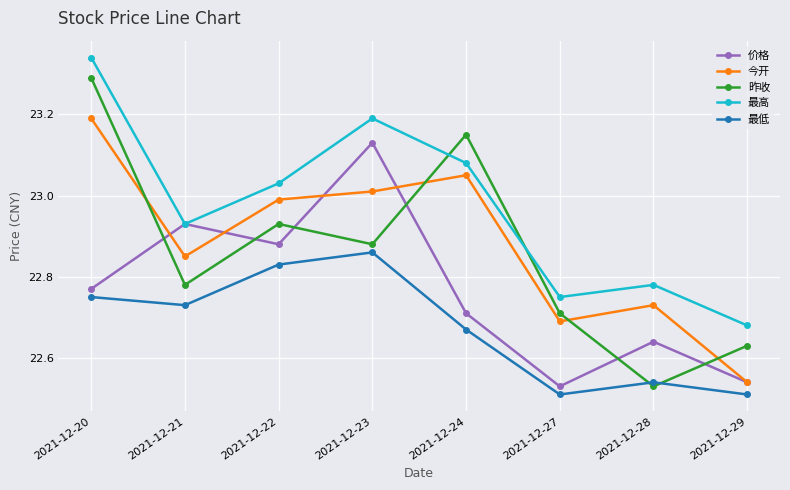

What is the total value across all series at 2021-12-20?

115.3